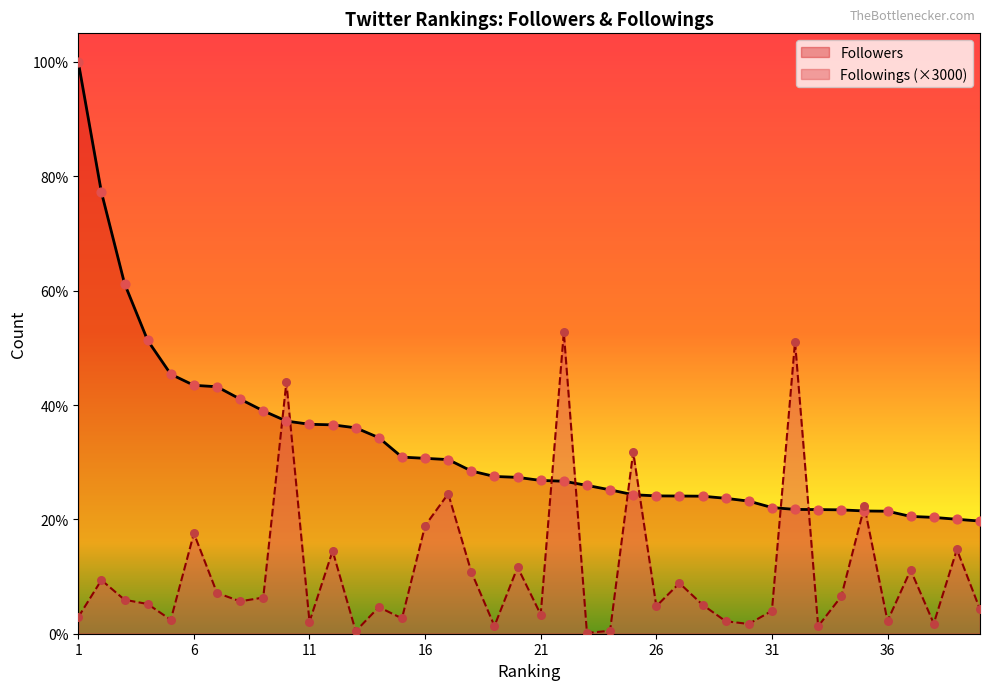

Which series contains the highest Y value?

Followers